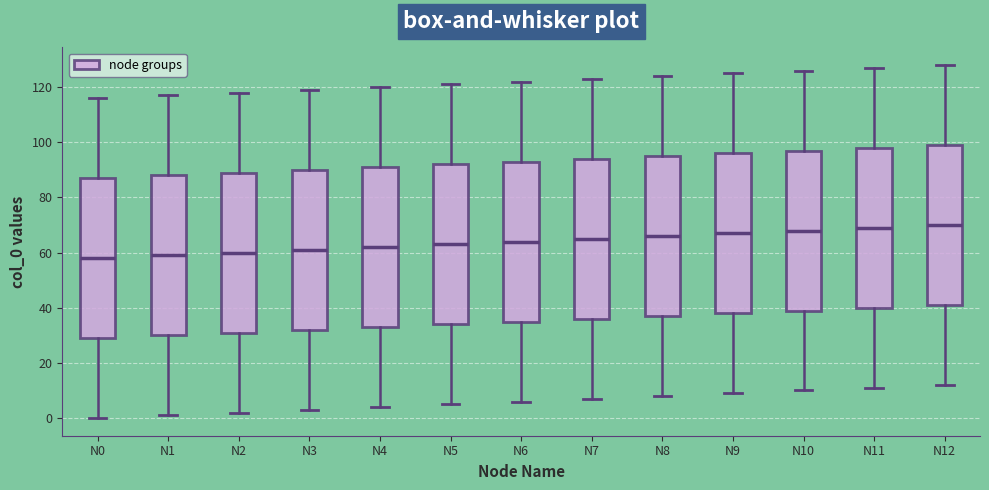

Reading left to right, read every box against the y-axis: the position of its median line, the range the box covers, and the ends of its whiskers. The values are not printed on the chart, so give them approximately, as read against the axis.

N0: median 58, box 30 to 88, whiskers 0 to 116
N1: median 60, box 30 to 88, whiskers 2 to 118
N2: median 60, box 32 to 90, whiskers 2 to 118
N3: median 62, box 32 to 90, whiskers 4 to 120
N4: median 62, box 34 to 92, whiskers 4 to 120
N5: median 64, box 34 to 92, whiskers 6 to 122
N6: median 64, box 36 to 94, whiskers 6 to 122
N7: median 66, box 36 to 94, whiskers 8 to 124
N8: median 66, box 38 to 96, whiskers 8 to 124
N9: median 68, box 38 to 96, whiskers 10 to 126
N10: median 68, box 40 to 98, whiskers 10 to 126
N11: median 70, box 40 to 98, whiskers 12 to 128
N12: median 70, box 42 to 100, whiskers 12 to 128